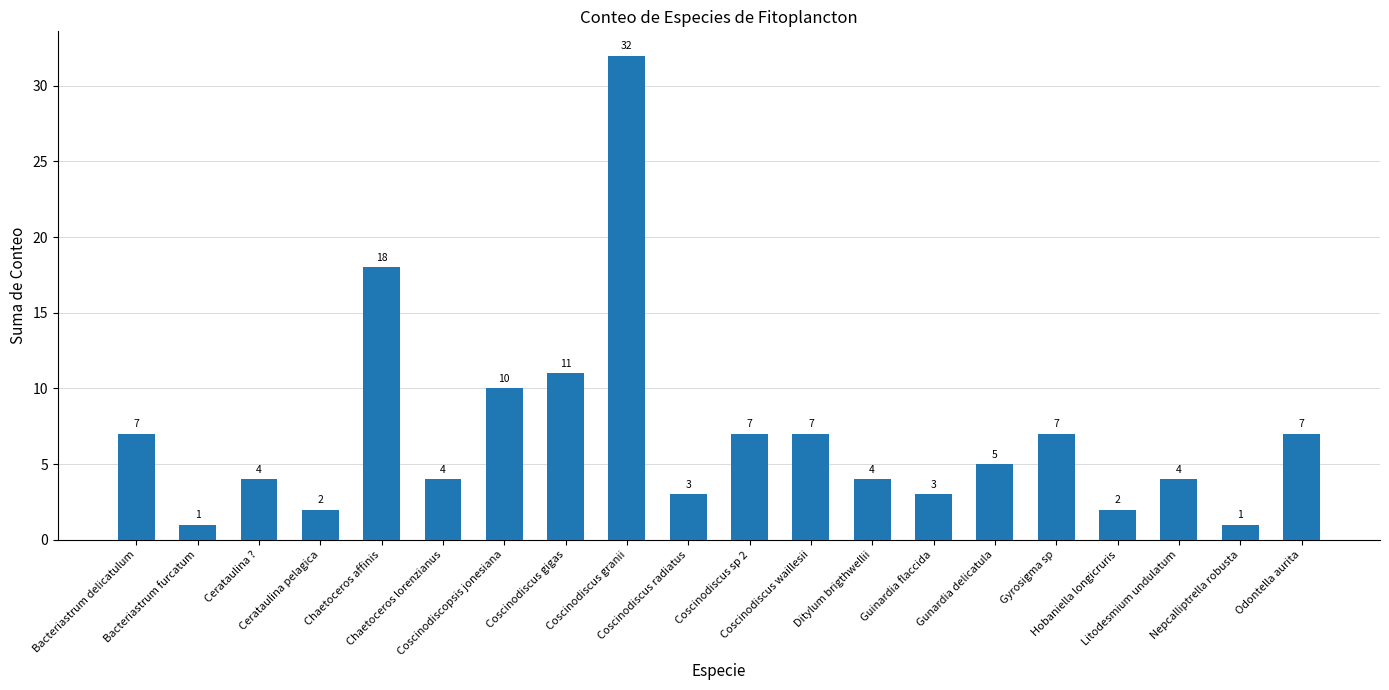

How many bars are there in total?

20